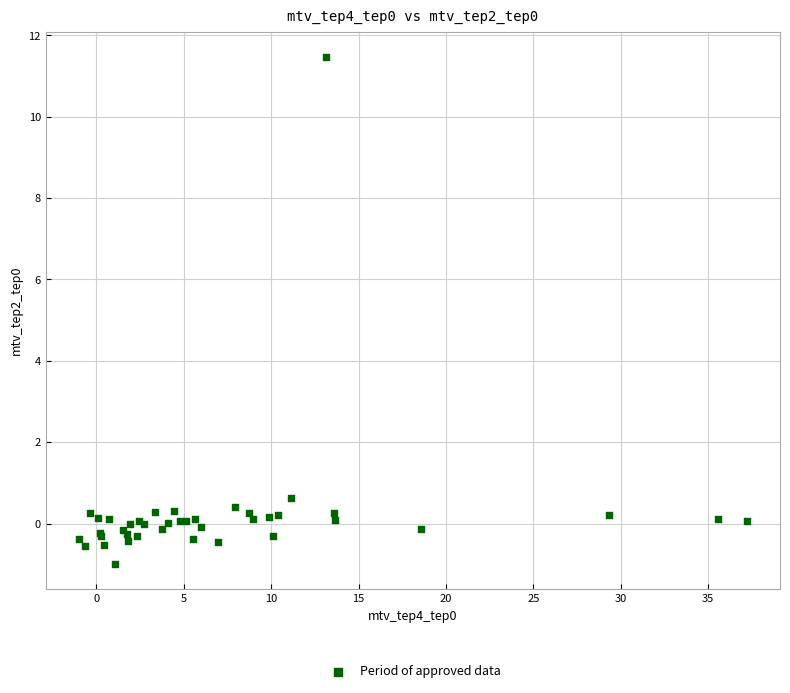

What Y value in the scatter plot is closest to 5?

0.6